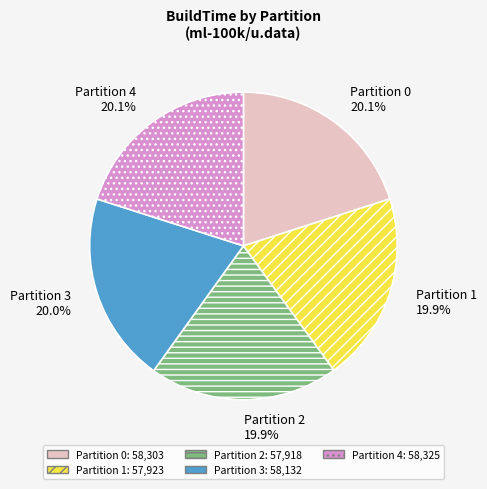

Is there a majority slice in this chart?

No